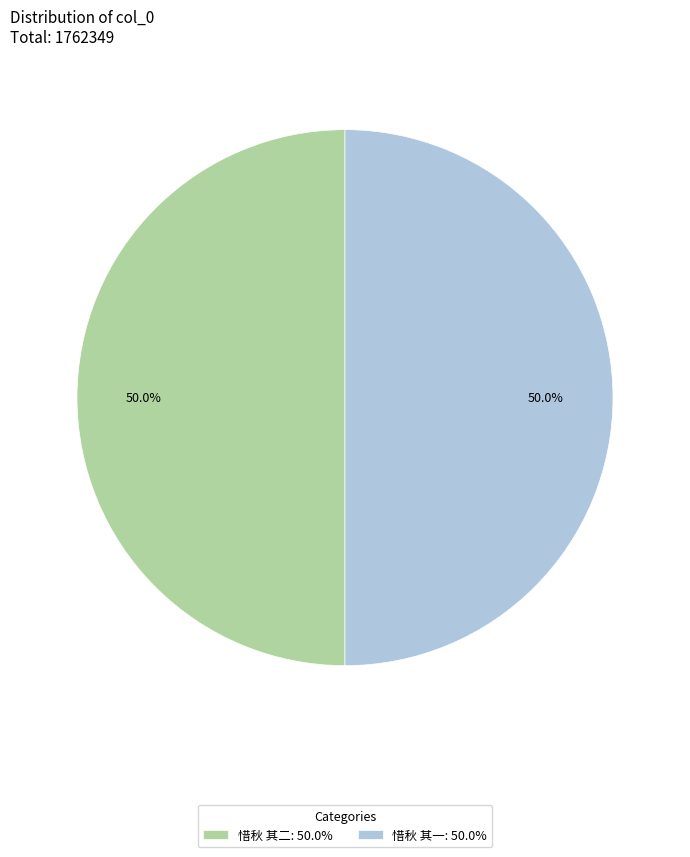

Count the number of slices in the pie.

2